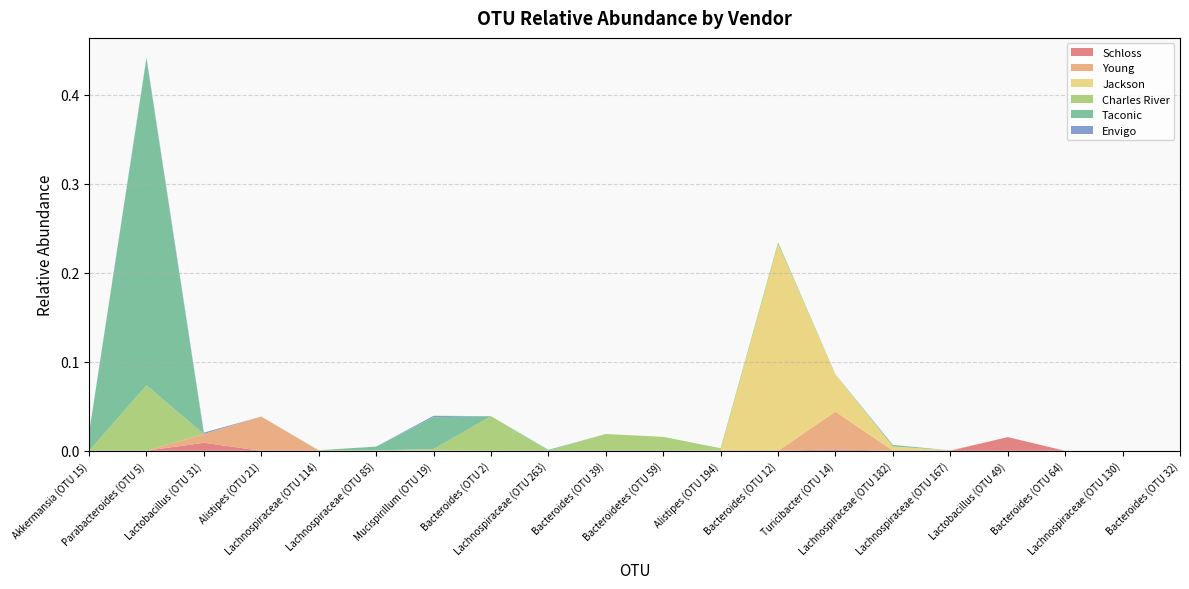

Reading right to left, transcribe all the data shown in this chart.

Schloss: Bacteroides (OTU 32)=0.0	Lachnospiraceae (OTU 130)=0.0	Bacteroides (OTU 64)=0.0	Lactobacillus (OTU 49)=0.0	Lachnospiraceae (OTU 167)=0.0	Lachnospiraceae (OTU 182)=0.0	Turicibacter (OTU 14)=0.0	Bacteroides (OTU 12)=0.0	Alistipes (OTU 194)=0.0	Bacteroidetes (OTU 59)=0.0	Bacteroides (OTU 39)=0.0	Lachnospiraceae (OTU 263)=0.0	Bacteroides (OTU 2)=0.0	Mucispirillum (OTU 19)=0.0	Lachnospiraceae (OTU 85)=0.0	Lachnospiraceae (OTU 114)=0.0	Alistipes (OTU 21)=0.0	Lactobacillus (OTU 31)=0.0	Parabacteroides (OTU 5)=0.0	Akkermansia (OTU 15)=0.0
Young: Bacteroides (OTU 32)=0.0	Lachnospiraceae (OTU 130)=0.0	Bacteroides (OTU 64)=0.0	Lactobacillus (OTU 49)=0.0	Lachnospiraceae (OTU 167)=0.0	Lachnospiraceae (OTU 182)=0.0	Turicibacter (OTU 14)=0.0	Bacteroides (OTU 12)=0.0	Alistipes (OTU 194)=0.0	Bacteroidetes (OTU 59)=0.0	Bacteroides (OTU 39)=0.0	Lachnospiraceae (OTU 263)=0.0	Bacteroides (OTU 2)=0.0	Mucispirillum (OTU 19)=0.0	Lachnospiraceae (OTU 85)=0.0	Lachnospiraceae (OTU 114)=0.0	Alistipes (OTU 21)=0.0	Lactobacillus (OTU 31)=0.0	Parabacteroides (OTU 5)=0.0	Akkermansia (OTU 15)=0.0
Jackson: Bacteroides (OTU 32)=0.0	Lachnospiraceae (OTU 130)=0.0	Bacteroides (OTU 64)=0.0	Lactobacillus (OTU 49)=0.0	Lachnospiraceae (OTU 167)=0.0	Lachnospiraceae (OTU 182)=0.0	Turicibacter (OTU 14)=0.0	Bacteroides (OTU 12)=0.2	Alistipes (OTU 194)=0.0	Bacteroidetes (OTU 59)=0.0	Bacteroides (OTU 39)=0.0	Lachnospiraceae (OTU 263)=0.0	Bacteroides (OTU 2)=0.0	Mucispirillum (OTU 19)=0.0	Lachnospiraceae (OTU 85)=0.0	Lachnospiraceae (OTU 114)=0.0	Alistipes (OTU 21)=0.0	Lactobacillus (OTU 31)=0.0	Parabacteroides (OTU 5)=0.0	Akkermansia (OTU 15)=0.0
Charles River: Bacteroides (OTU 32)=0.0	Lachnospiraceae (OTU 130)=0.0	Bacteroides (OTU 64)=0.0	Lactobacillus (OTU 49)=0.0	Lachnospiraceae (OTU 167)=0.0	Lachnospiraceae (OTU 182)=0.0	Turicibacter (OTU 14)=0.0	Bacteroides (OTU 12)=0.0	Alistipes (OTU 194)=0.0	Bacteroidetes (OTU 59)=0.0	Bacteroides (OTU 39)=0.0	Lachnospiraceae (OTU 263)=0.0	Bacteroides (OTU 2)=0.0	Mucispirillum (OTU 19)=0.0	Lachnospiraceae (OTU 85)=0.0	Lachnospiraceae (OTU 114)=0.0	Alistipes (OTU 21)=0.0	Lactobacillus (OTU 31)=0.0	Parabacteroides (OTU 5)=0.1	Akkermansia (OTU 15)=0.0
Taconic: Bacteroides (OTU 32)=0.0	Lachnospiraceae (OTU 130)=0.0	Bacteroides (OTU 64)=0.0	Lactobacillus (OTU 49)=0.0	Lachnospiraceae (OTU 167)=0.0	Lachnospiraceae (OTU 182)=0.0	Turicibacter (OTU 14)=0.0	Bacteroides (OTU 12)=0.0	Alistipes (OTU 194)=0.0	Bacteroidetes (OTU 59)=0.0	Bacteroides (OTU 39)=0.0	Lachnospiraceae (OTU 263)=0.0	Bacteroides (OTU 2)=0.0	Mucispirillum (OTU 19)=0.0	Lachnospiraceae (OTU 85)=0.0	Lachnospiraceae (OTU 114)=0.0	Alistipes (OTU 21)=0.0	Lactobacillus (OTU 31)=0.0	Parabacteroides (OTU 5)=0.4	Akkermansia (OTU 15)=0.0
Envigo: Bacteroides (OTU 32)=0.0	Lachnospiraceae (OTU 130)=0.0	Bacteroides (OTU 64)=0.0	Lactobacillus (OTU 49)=0.0	Lachnospiraceae (OTU 167)=0.0	Lachnospiraceae (OTU 182)=0.0	Turicibacter (OTU 14)=0.0	Bacteroides (OTU 12)=0.0	Alistipes (OTU 194)=0.0	Bacteroidetes (OTU 59)=0.0	Bacteroides (OTU 39)=0.0	Lachnospiraceae (OTU 263)=0.0	Bacteroides (OTU 2)=0.0	Mucispirillum (OTU 19)=0.0	Lachnospiraceae (OTU 85)=0.0	Lachnospiraceae (OTU 114)=0.0	Alistipes (OTU 21)=0.0	Lactobacillus (OTU 31)=0.0	Parabacteroides (OTU 5)=0.0	Akkermansia (OTU 15)=0.0